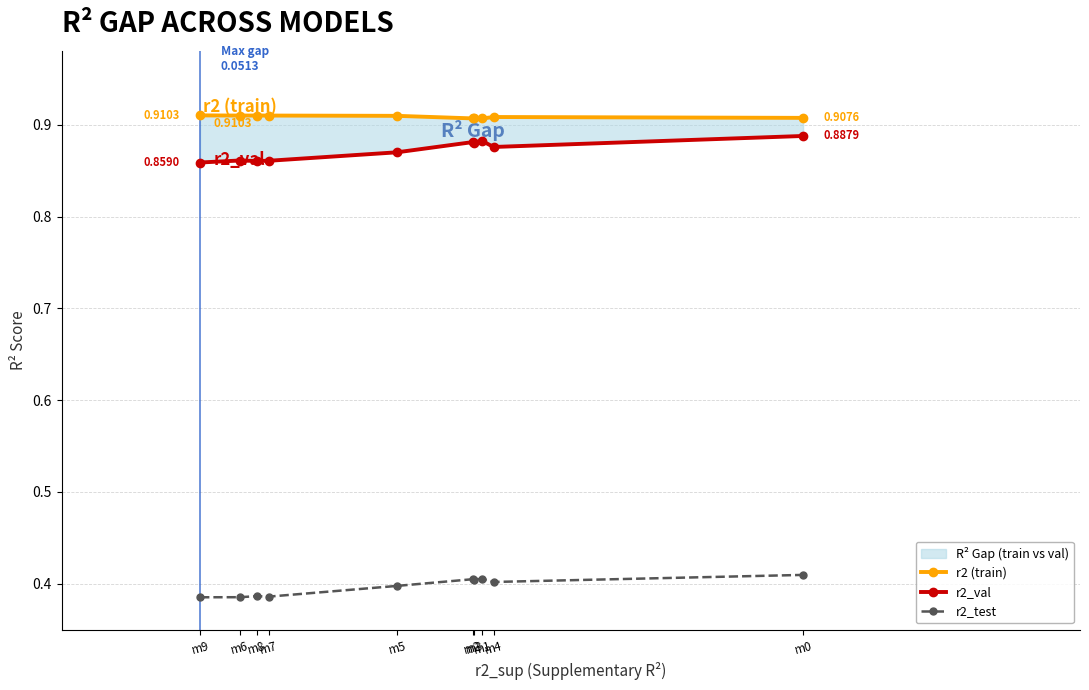

Is it true that r2_test equals 0.3 at m0?

False